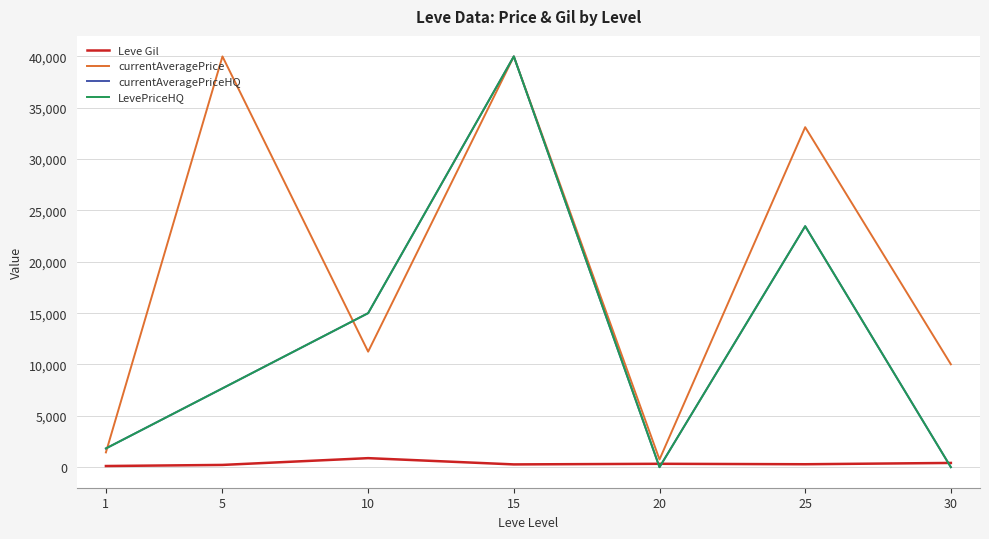

Between 5 and 10, which series saw the biggest shift?

currentAveragePrice